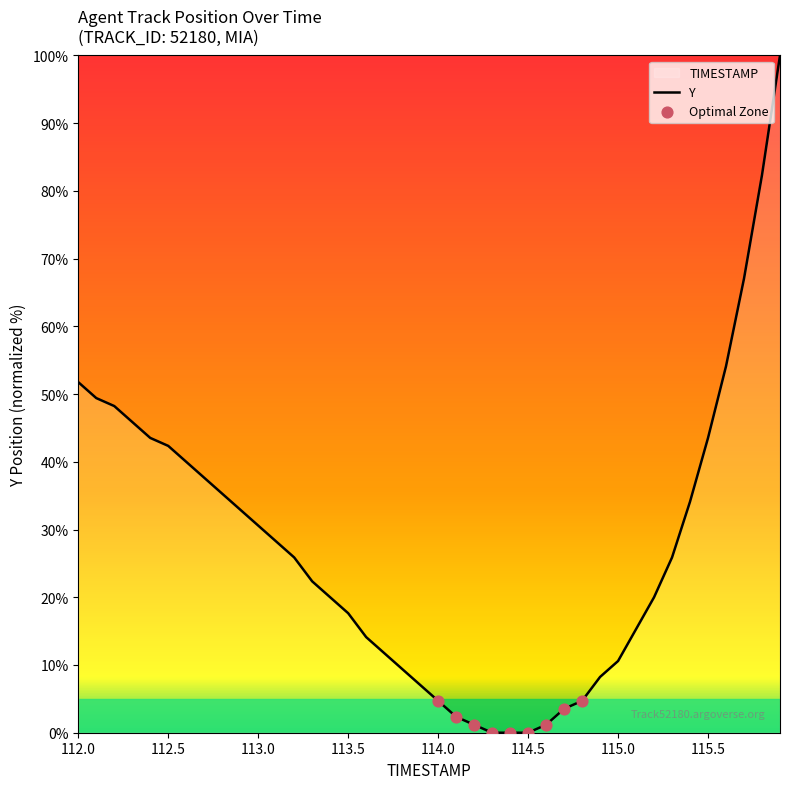

What is the difference between the maximum and minimum values?

100.0